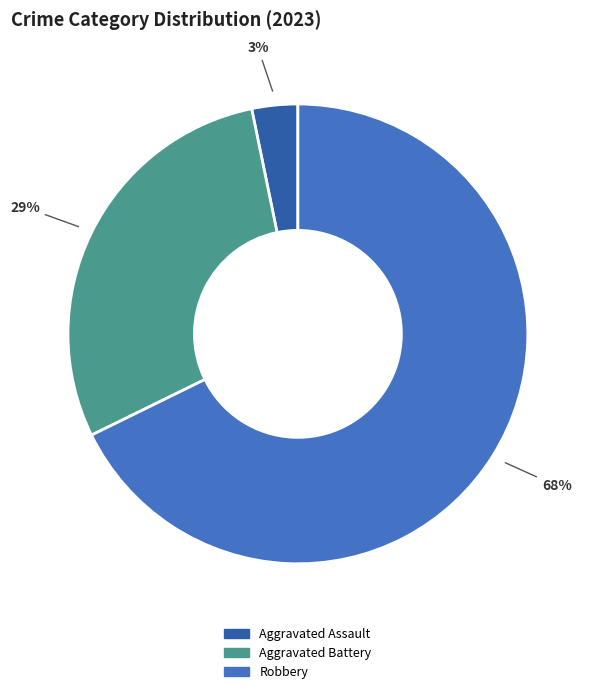

Is there any slice that represents more than half of the pie?

Yes